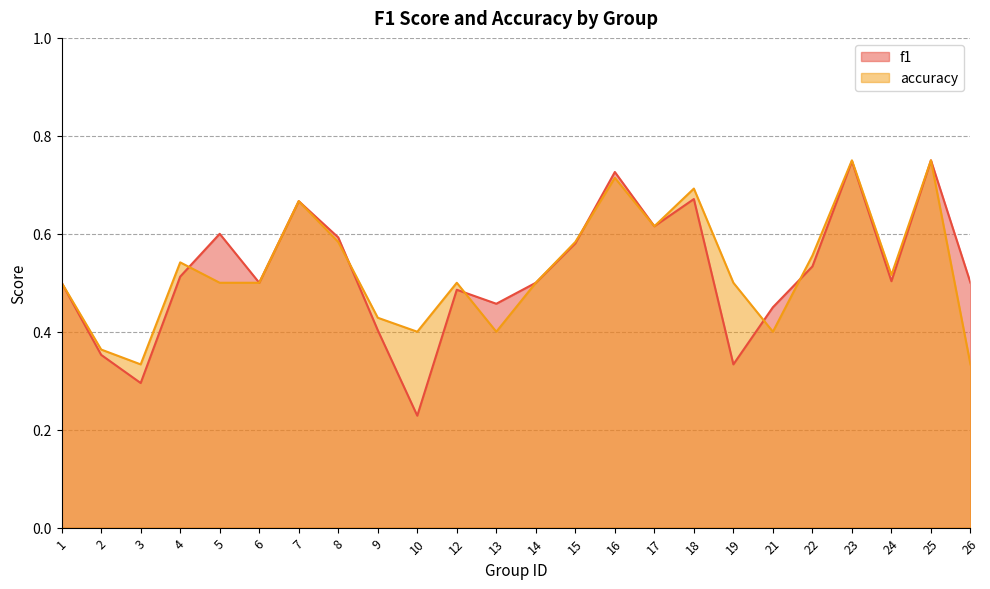

Which series has the largest total across all categories?

accuracy